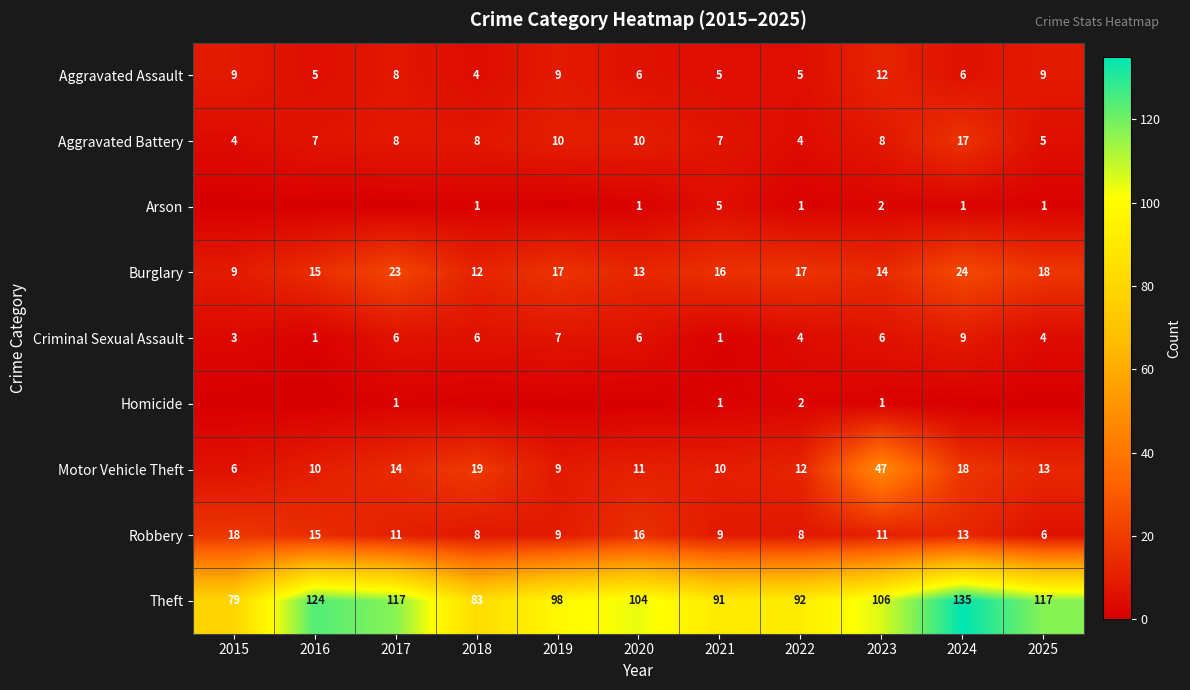

True or false: Burglary has a value of 17 at 2022.

True